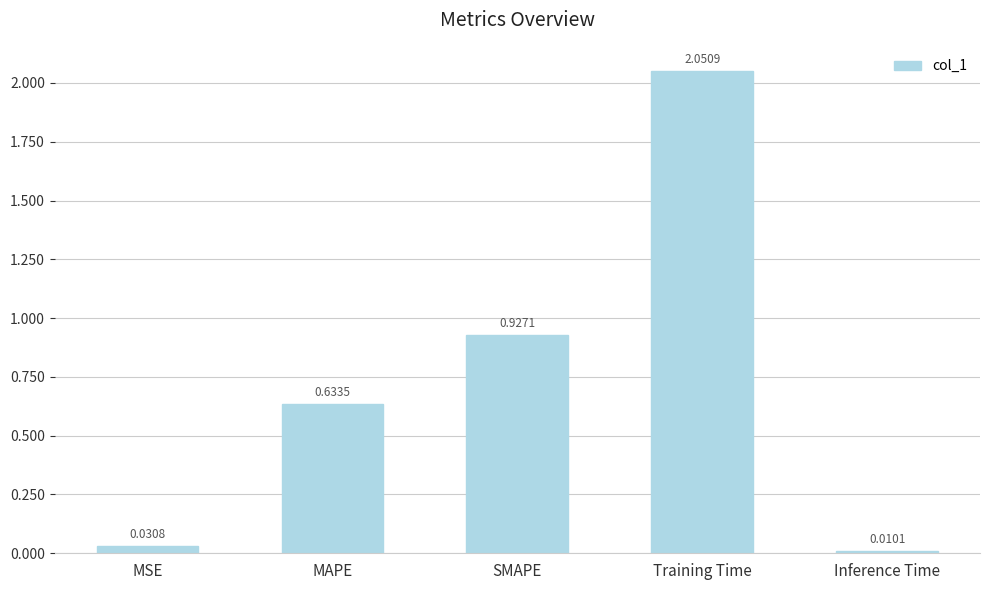

Which label corresponds to the smallest value in the chart?

Inference Time